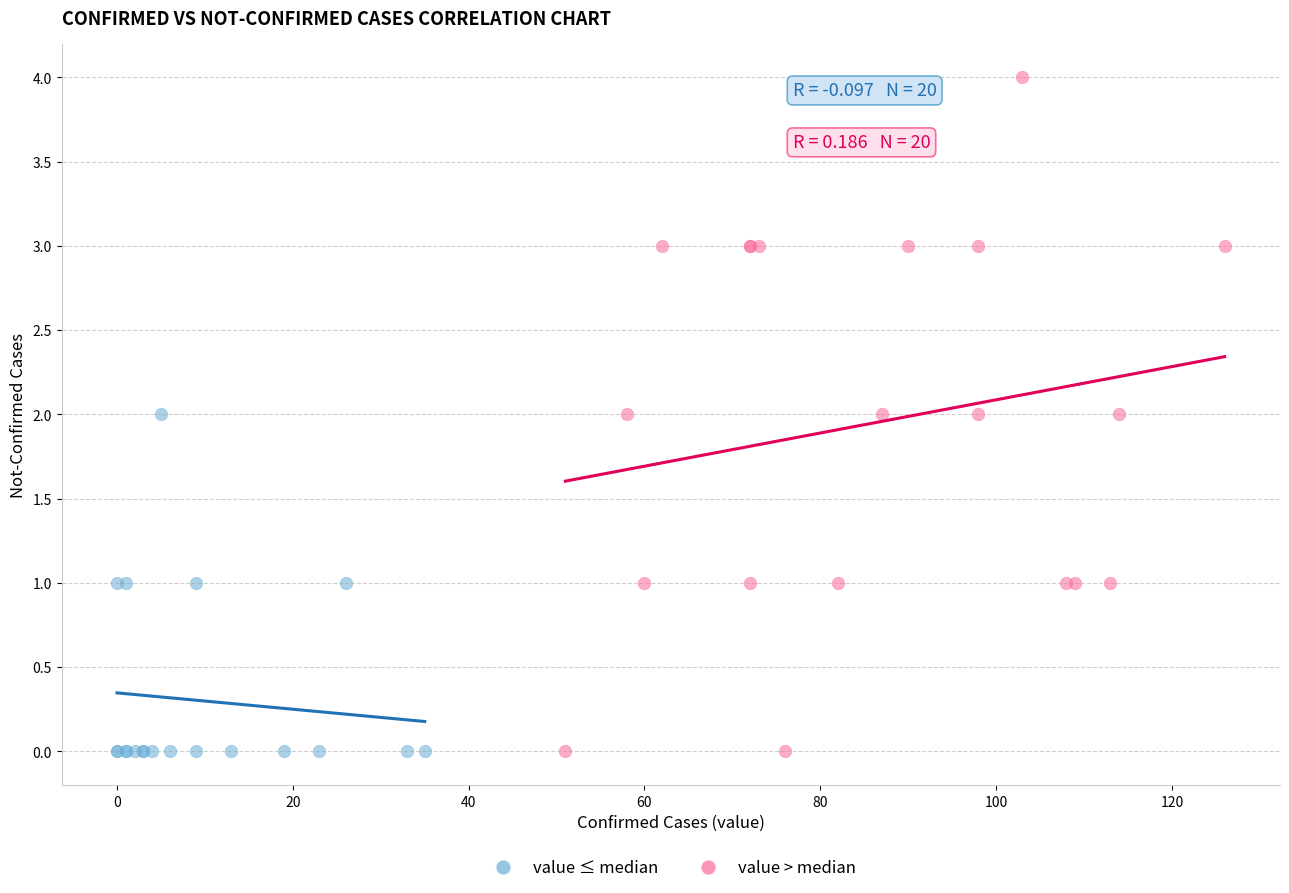

Which series has the largest Y range (max minus min)?

value > median